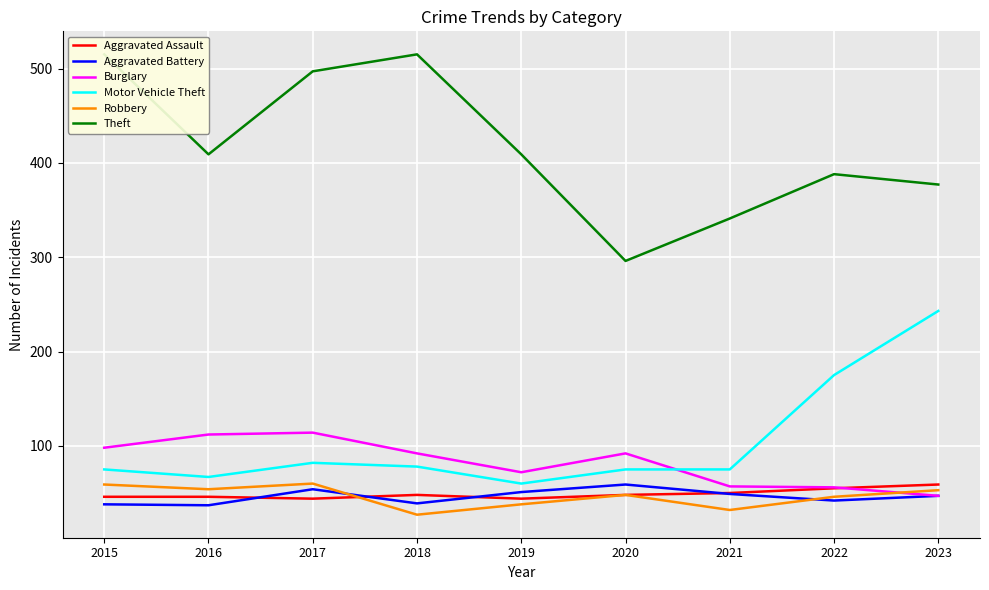

At which label does Motor Vehicle Theft reach its minimum?

2019